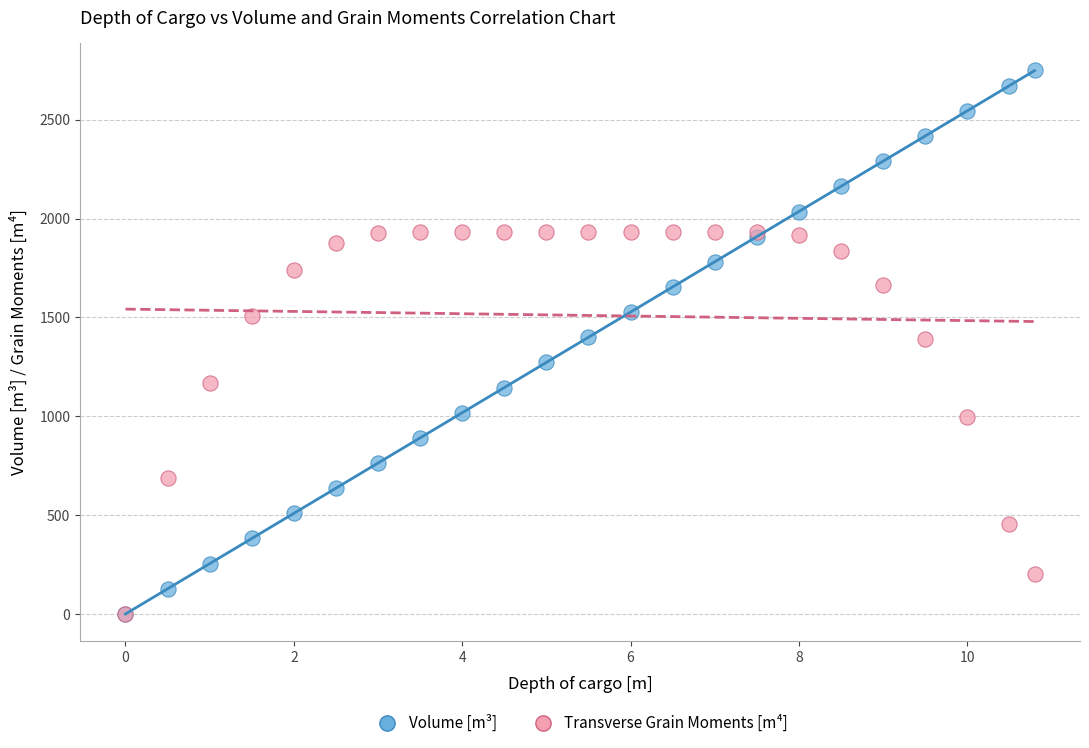

Which series contains the highest Y value?

Volume [m³]